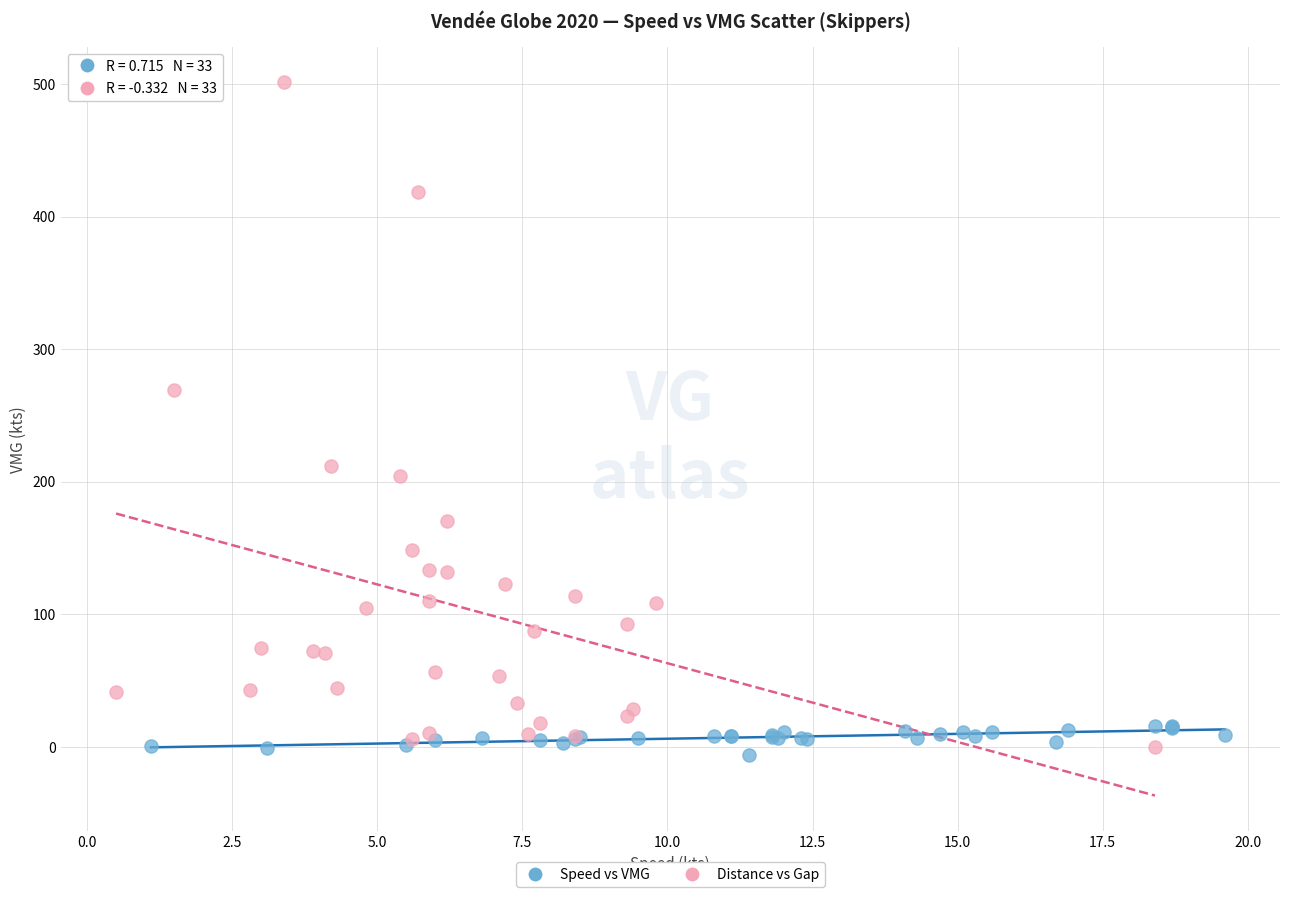

Which series contains the highest Y value?

Distance vs Gap